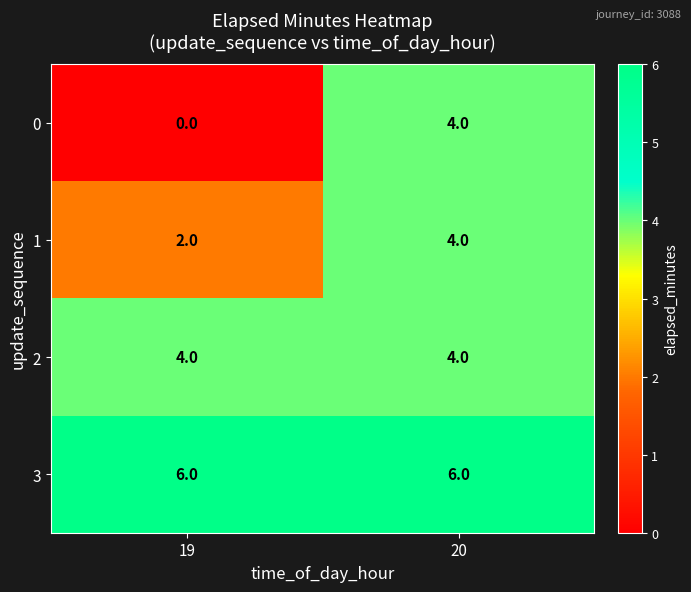

What is the greatest value displayed?

6